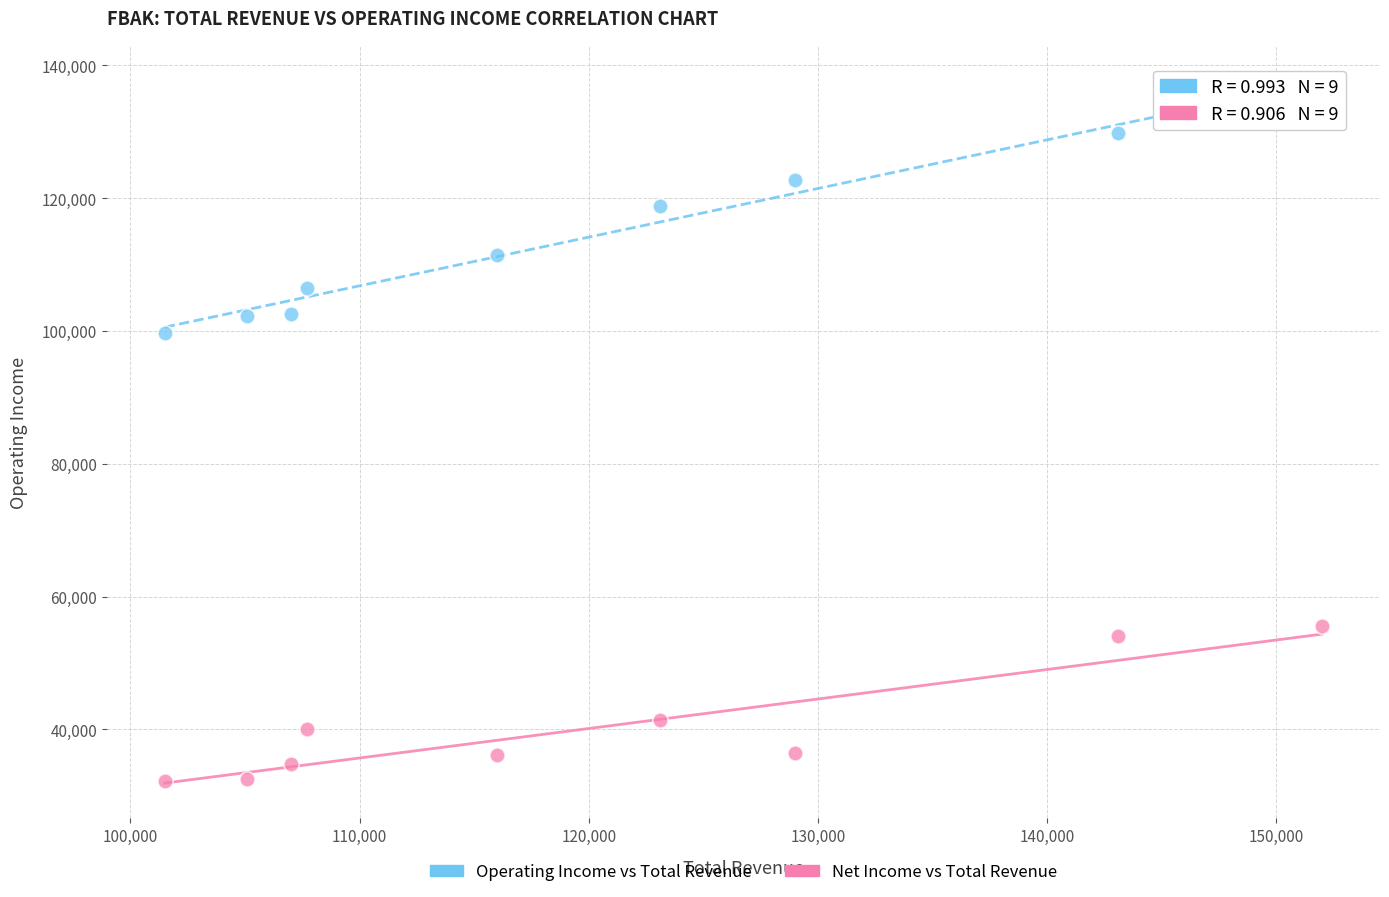

Across all data points, what is the range of X values (max minus min)?

50500